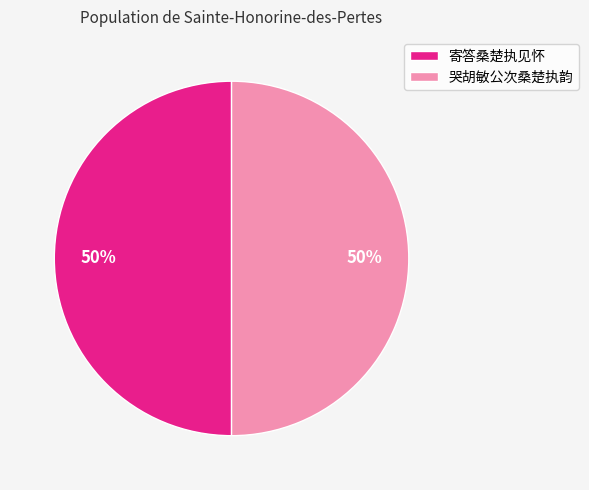

To the nearest percent, what portion does 哭胡敏公次桑楚执韵 represent?

50%